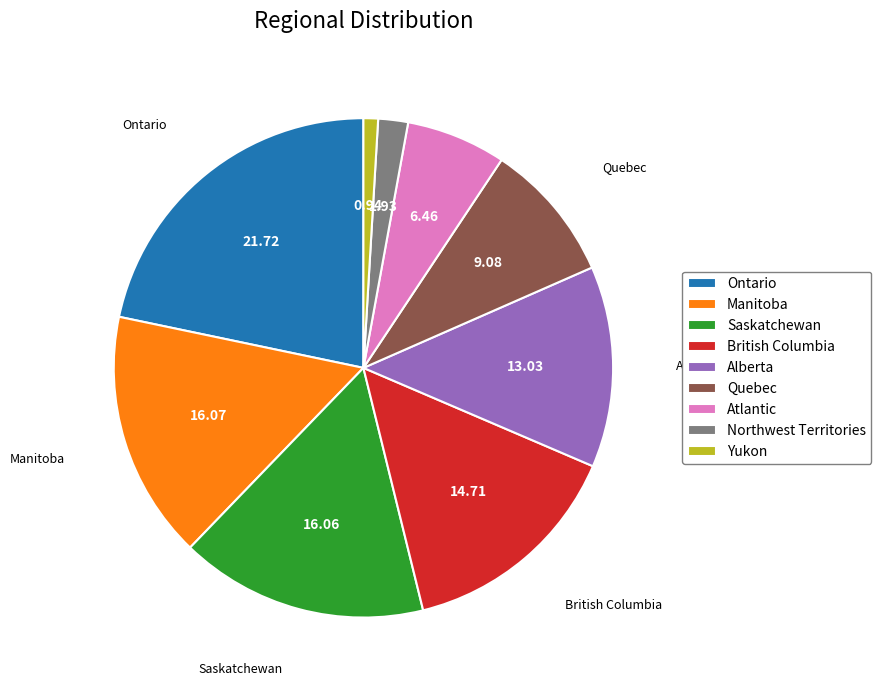

Does British Columbia represent more than half of the total?

No